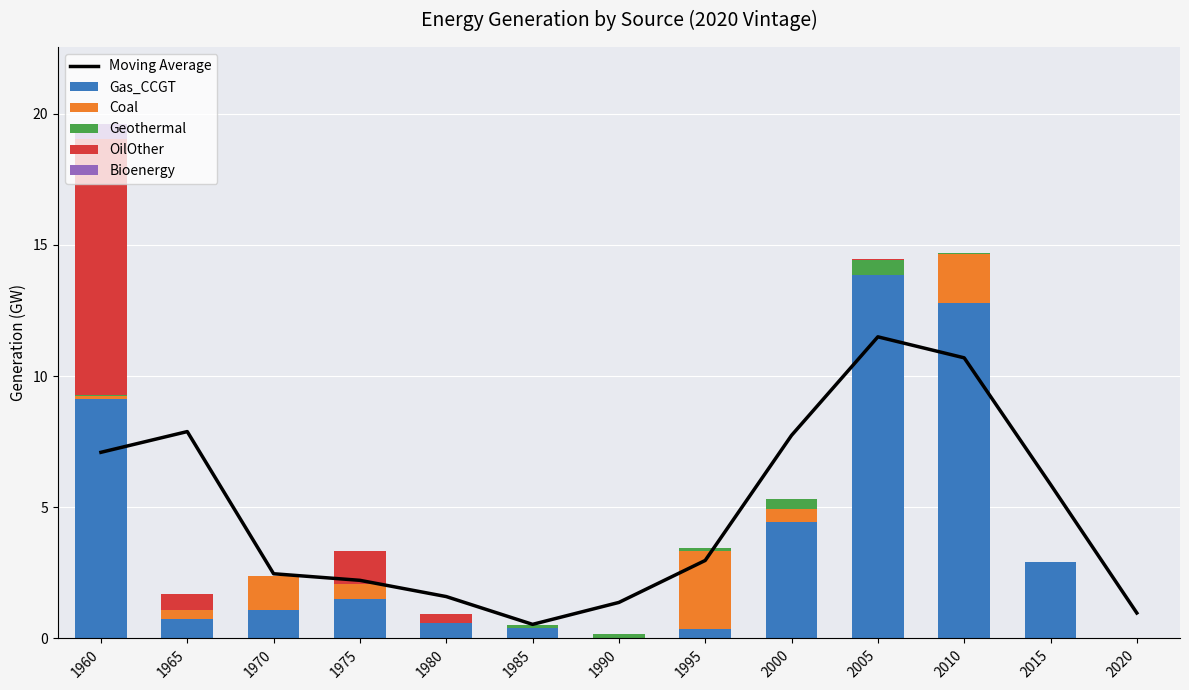

What is the total value across all series at 1985?

1.1